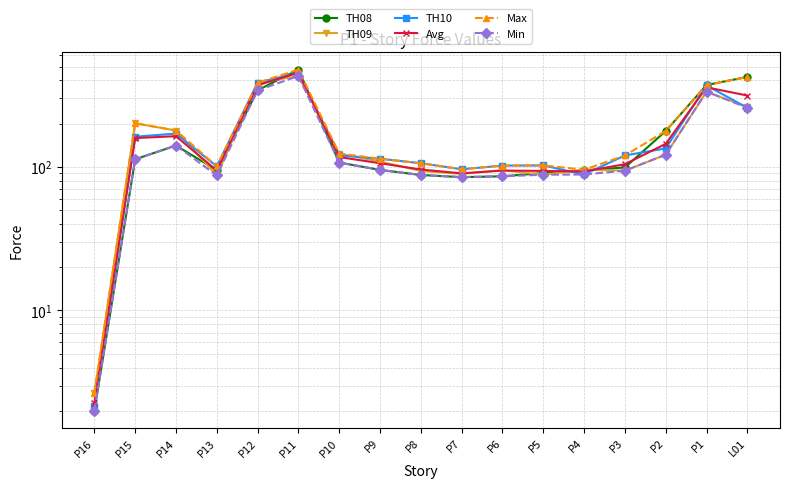

True or false: TH08 and TH10 intersect in this chart.

True